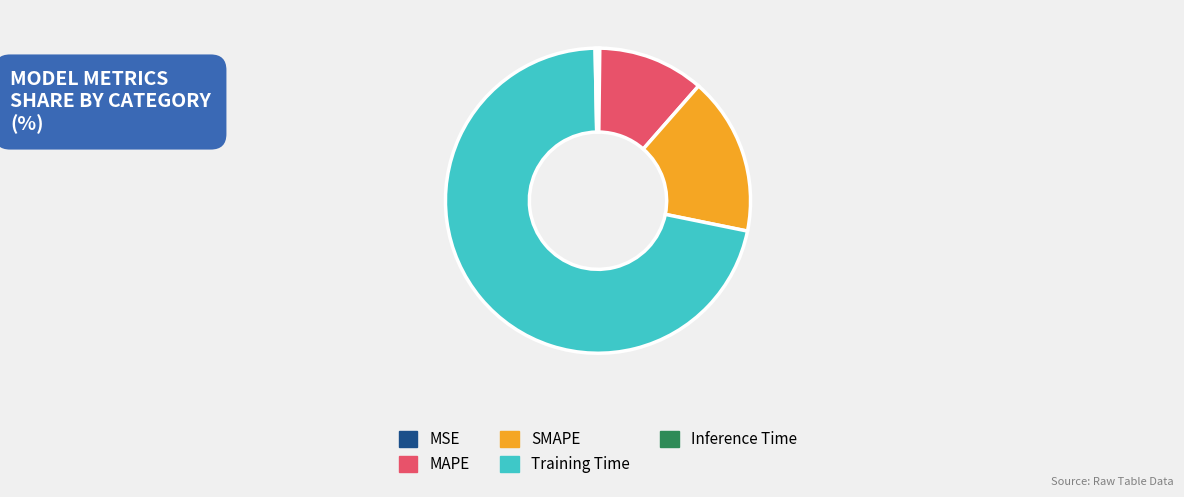

Which slice is the largest?

Training Time